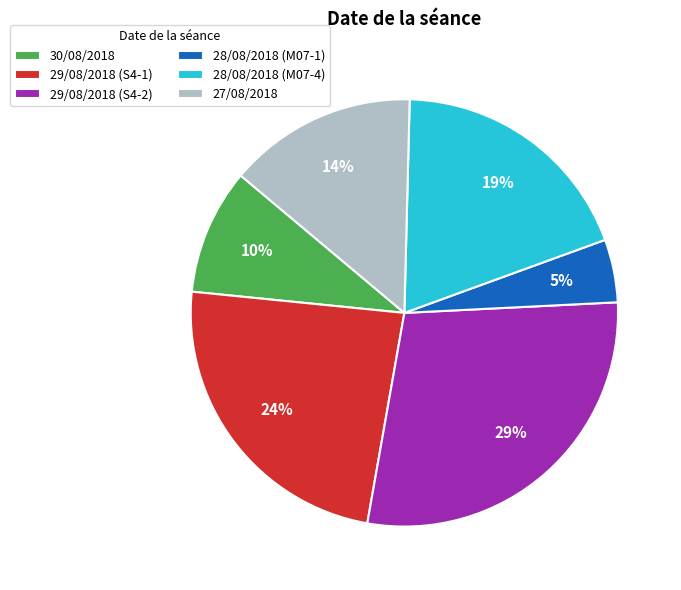

True or false: 29/08/2018 (S4-2) accounts for 15% of the total.

False